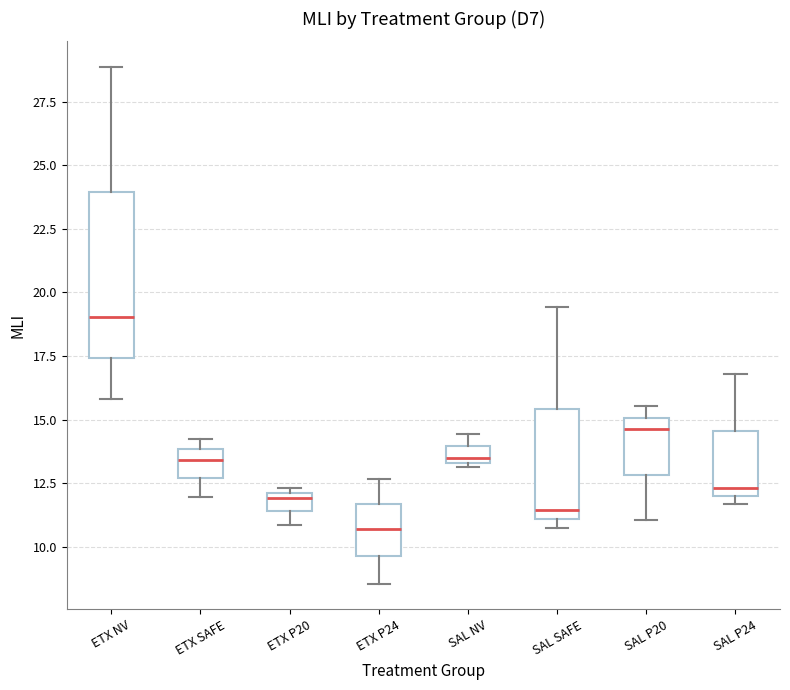

Comparing the boxes themselves (not the whiskers), which one is the tallest?

ETX NV